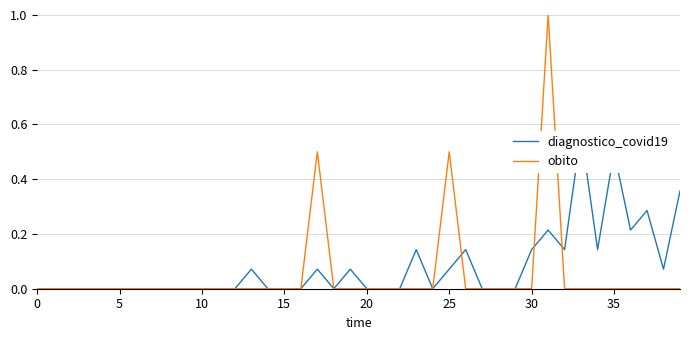

What is the total value across all series at 39?

0.4